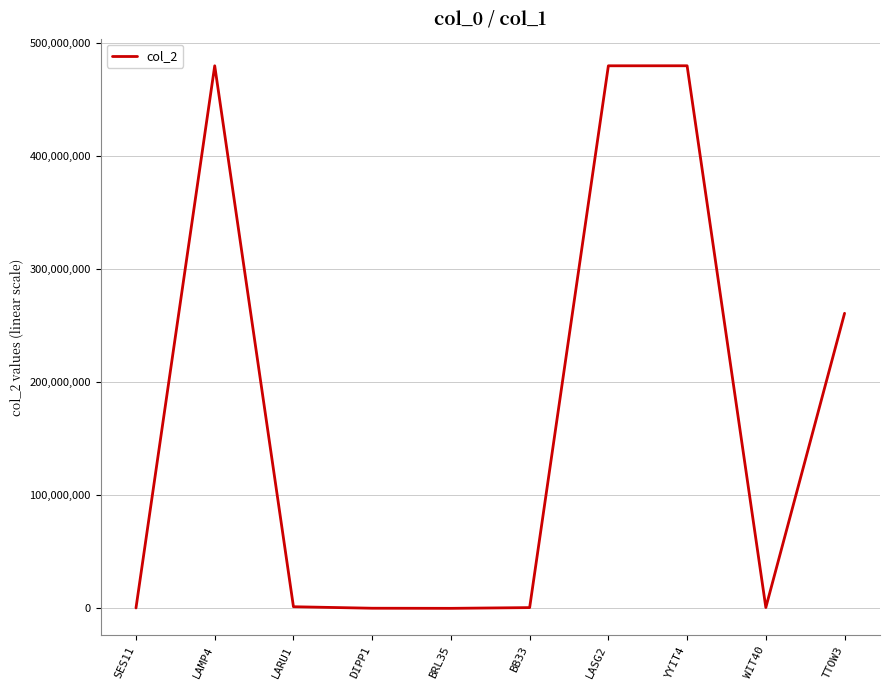

What is the change in value from DIPP1 to LASG2?

+479822959